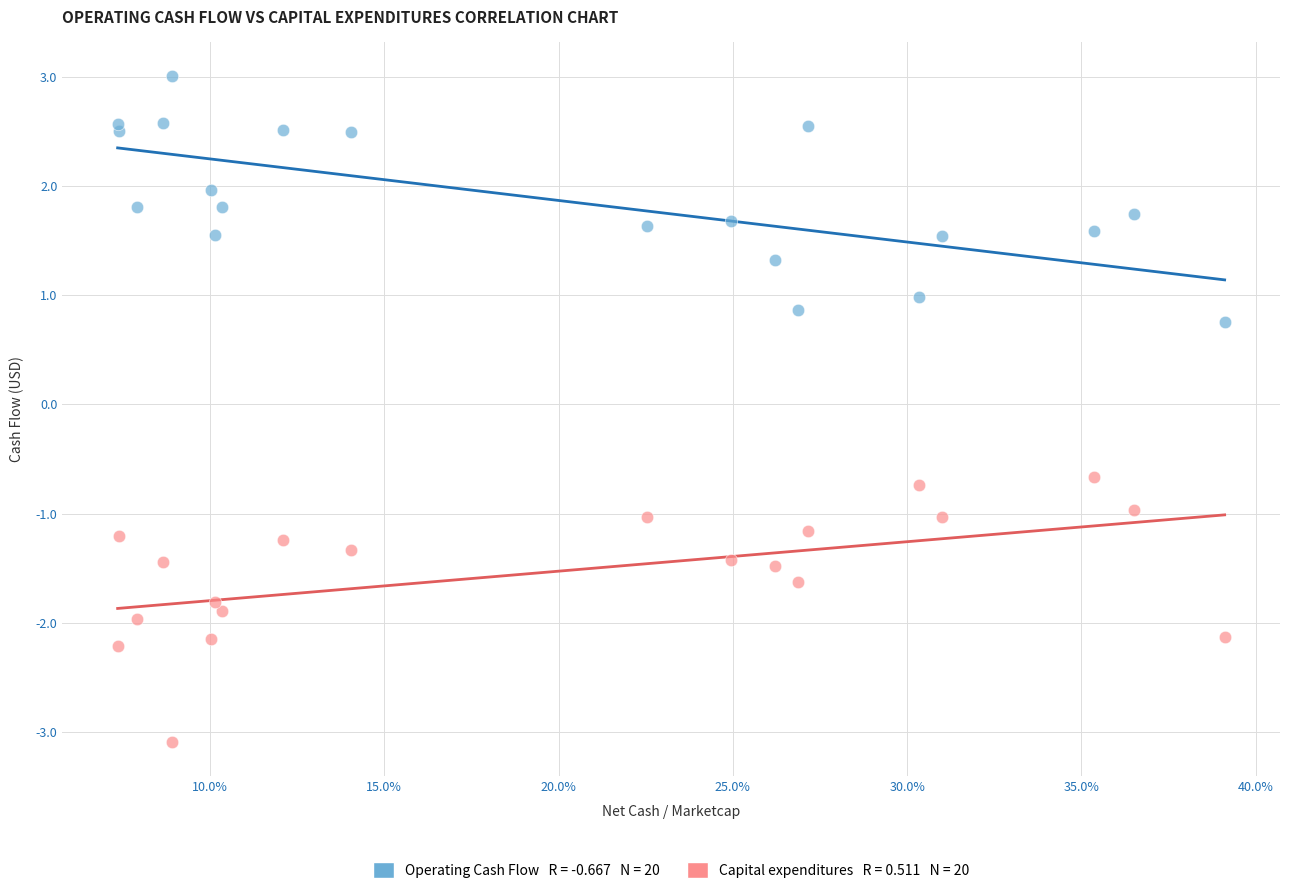

Across all series, what Y value is closest to 0?

-0.7